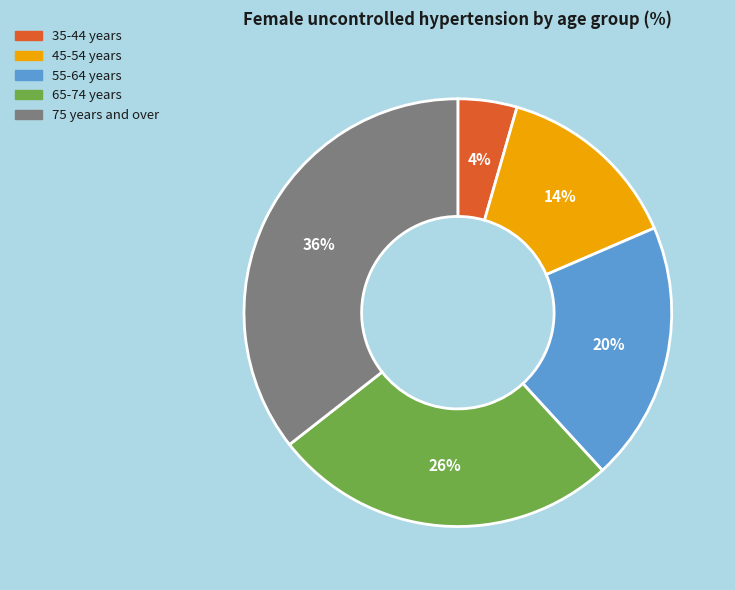

What is the ratio of the value at 65-74 years to the value at 75 years and over?

0.7